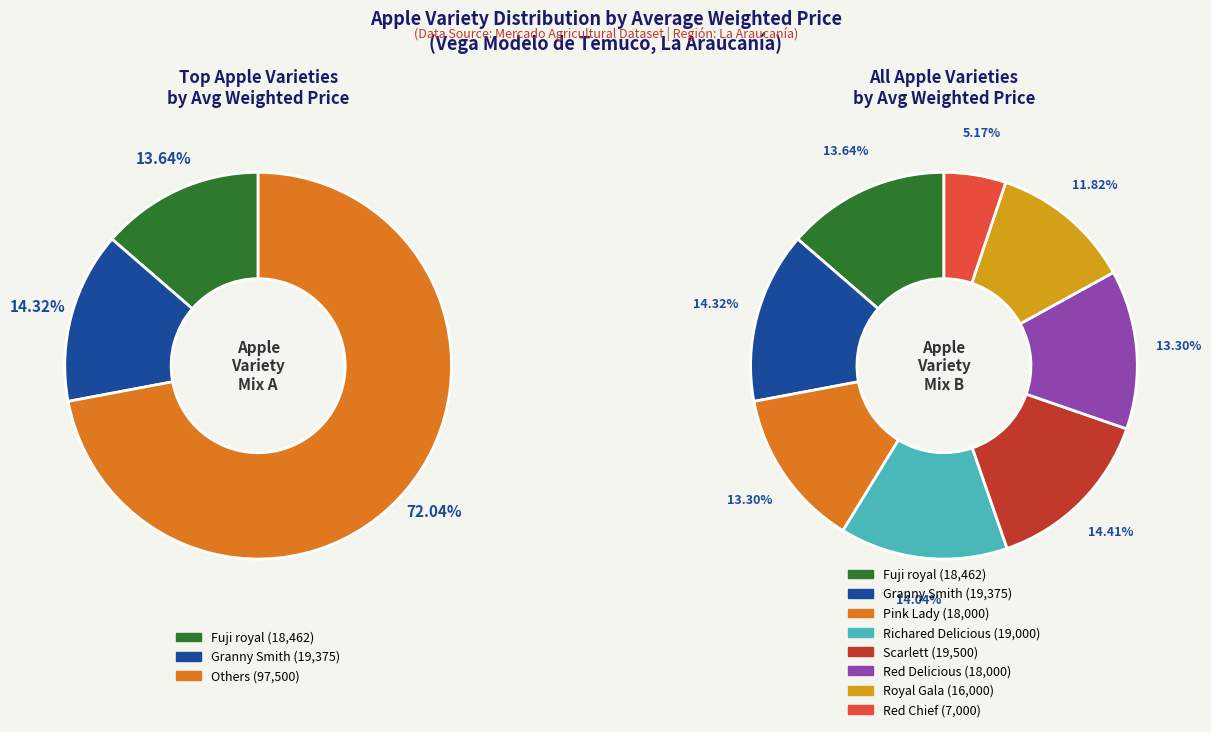

How many segments does this pie chart have?

8